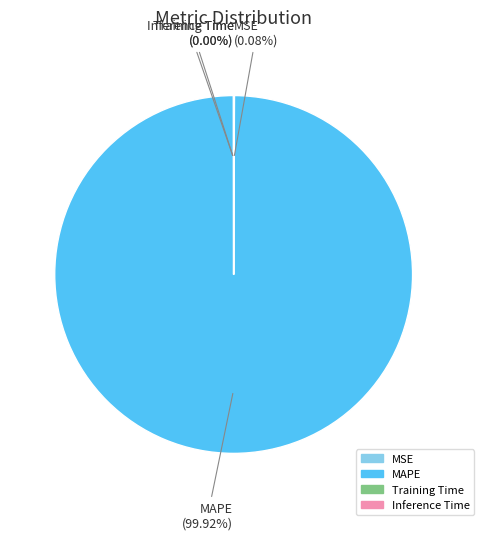

Is there a majority slice in this chart?

Yes